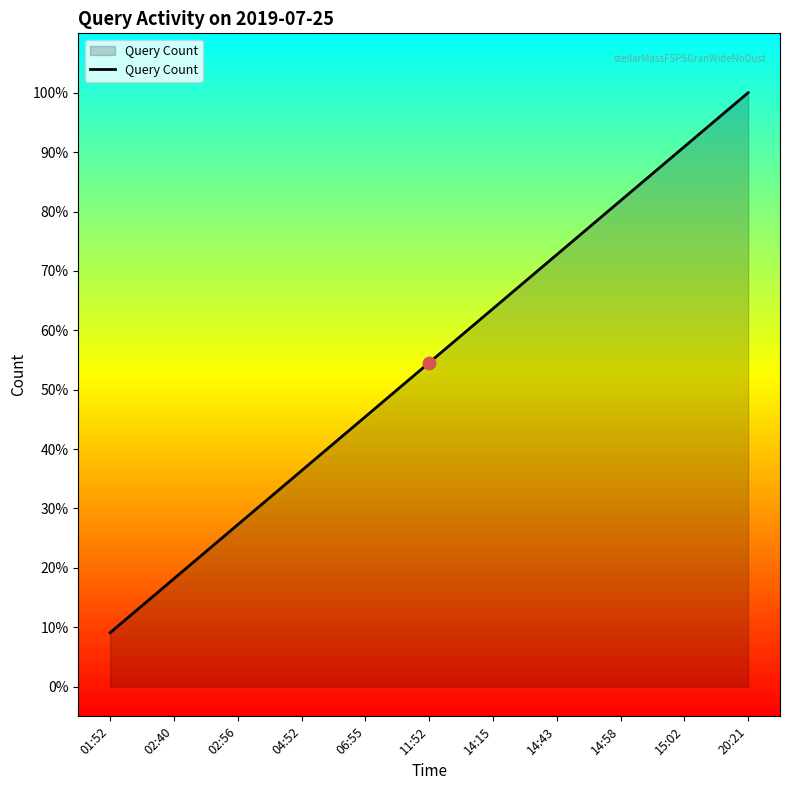

Which has a higher value, 02:40 or 14:43?

14:43